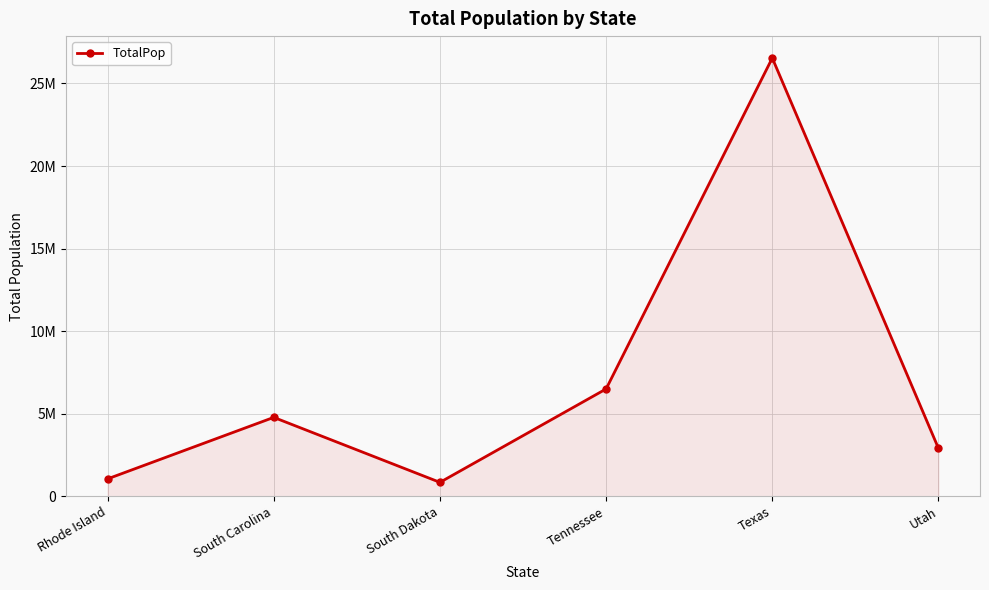

How many interior local valleys (lower than both neighbors) does the data have?

1